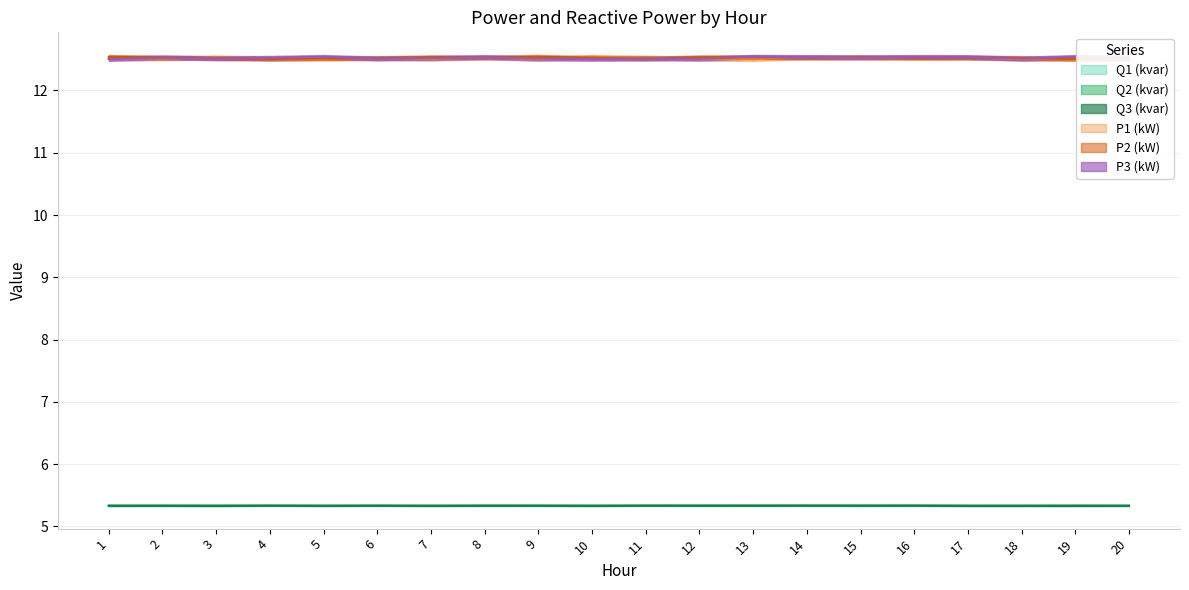

The value of P1 (kW) at 15 is 3.3. True or false?

False